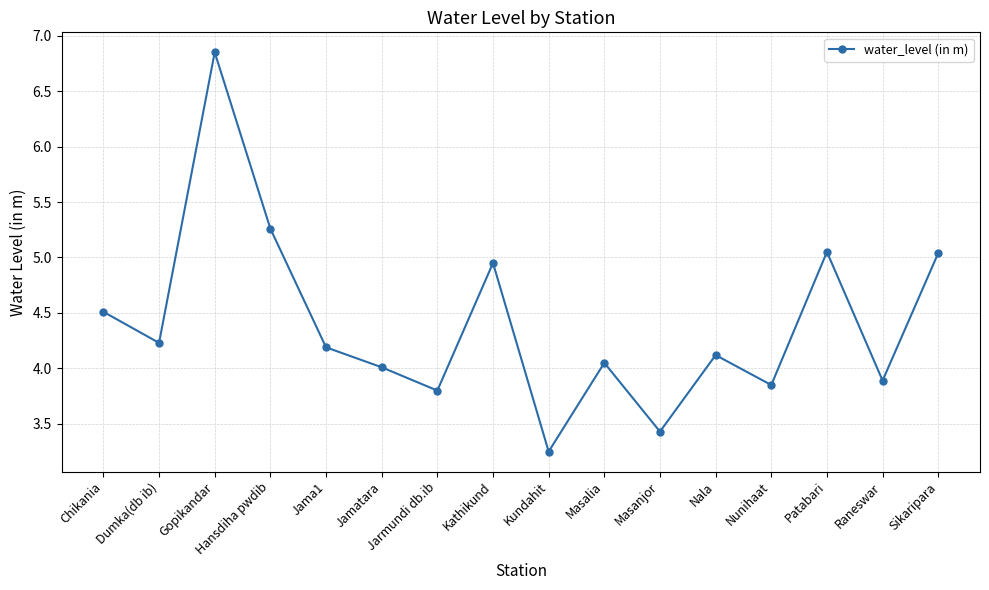

What position from the right is Kathikund?

9